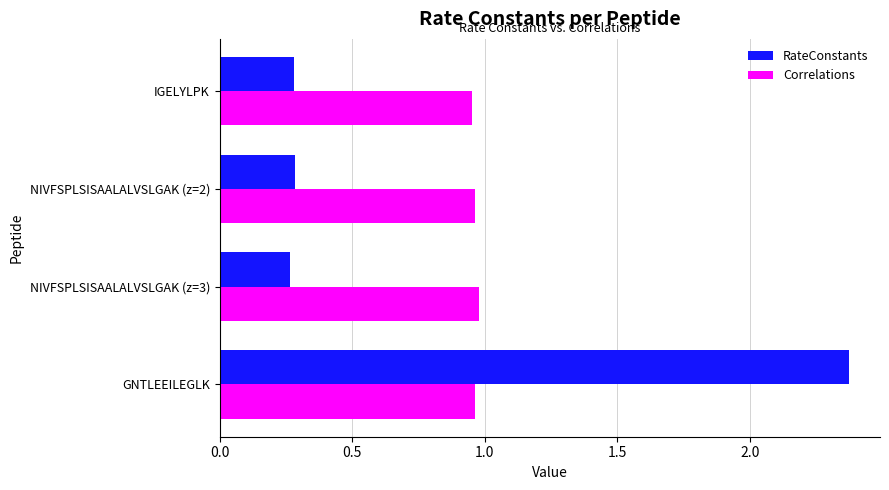

List the series in order of their peak value, lowest first.

Correlations, RateConstants